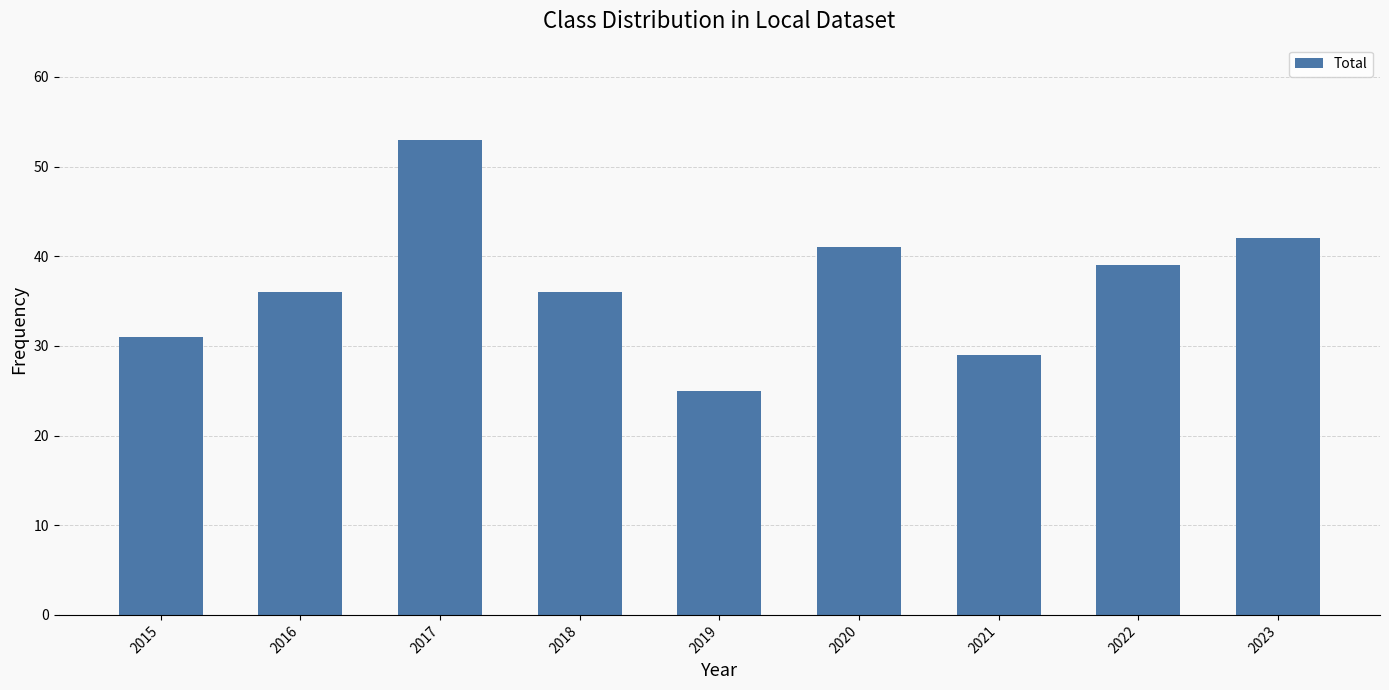

Reading right to left, what are all the values shown in this chart?

2023=42	2022=39	2021=29	2020=41	2019=25	2018=36	2017=53	2016=36	2015=31